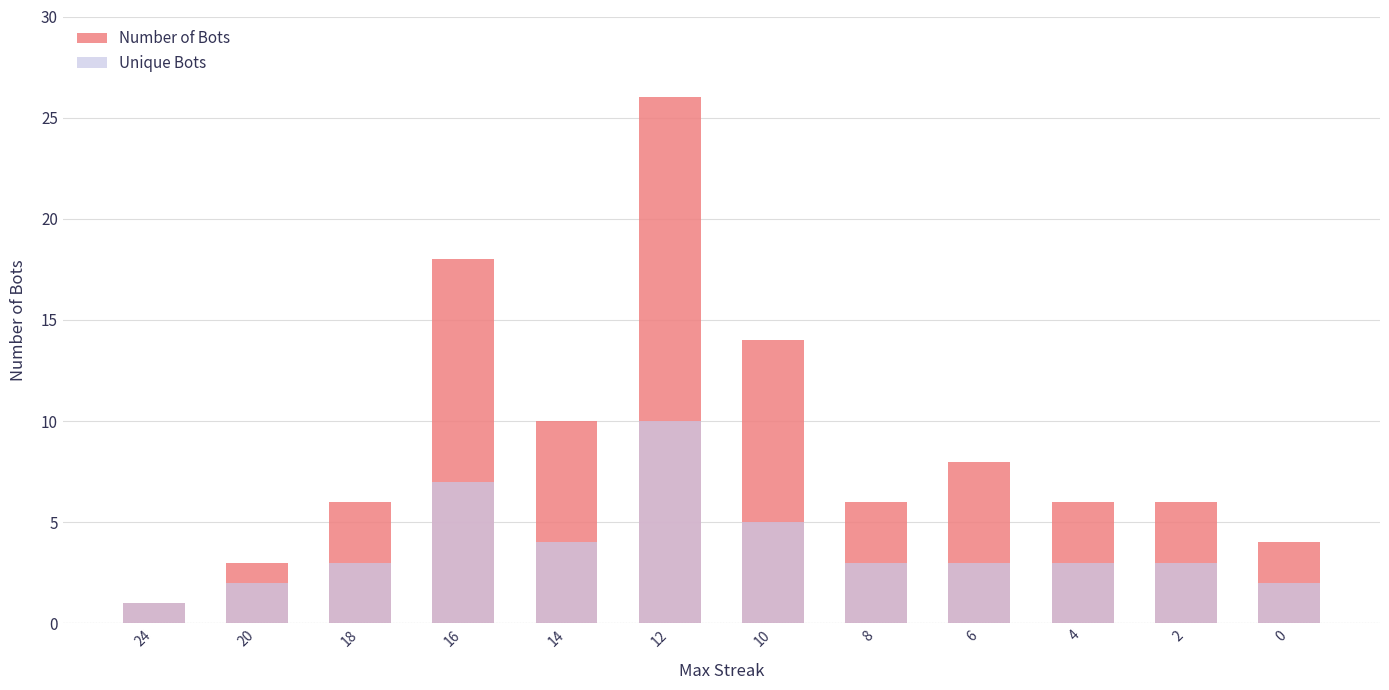

Rank the series at 4 from lowest to highest value.

Unique Bots, Number of Bots